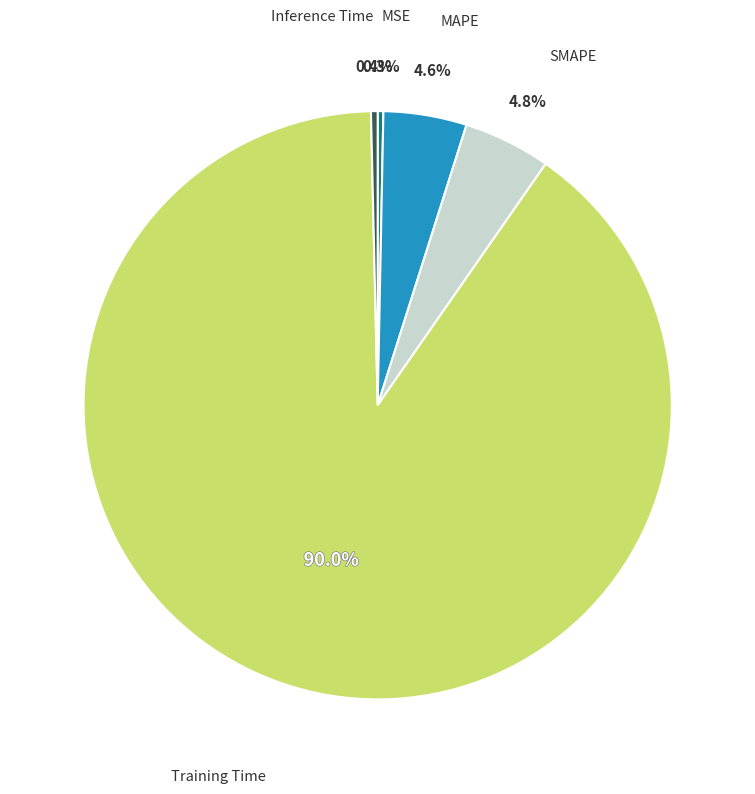

Is there a majority slice in this chart?

Yes